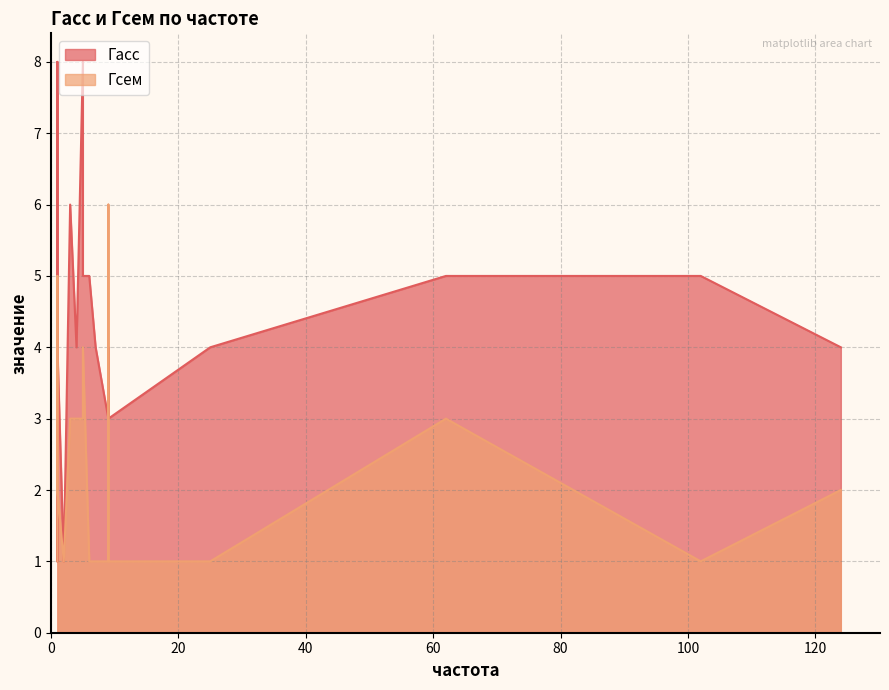

How many times do Гасс and Гсем cross each other?

2